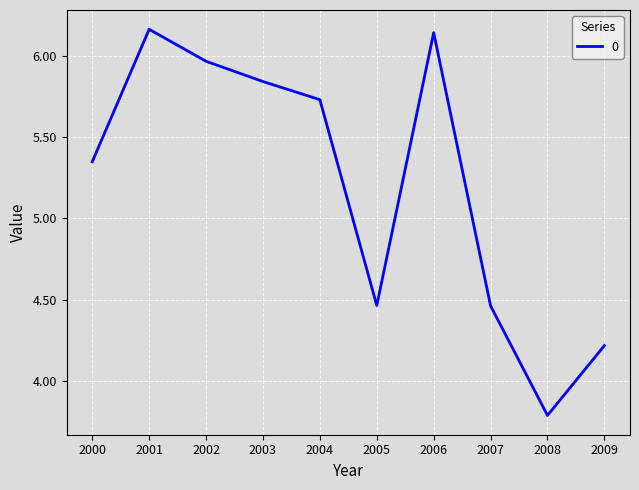

Where is the first local minimum?

2005